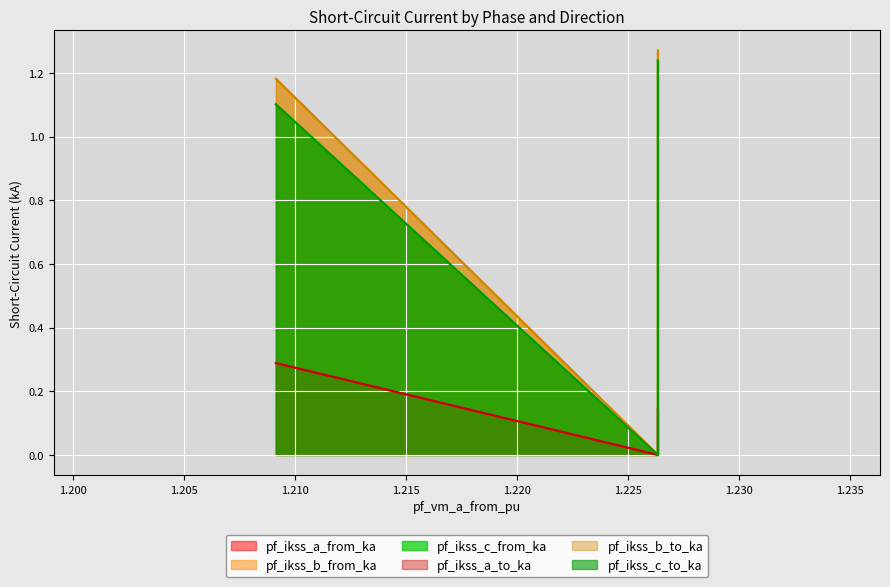

Which series has the largest range (max minus min)?

pf_ikss_b_from_ka